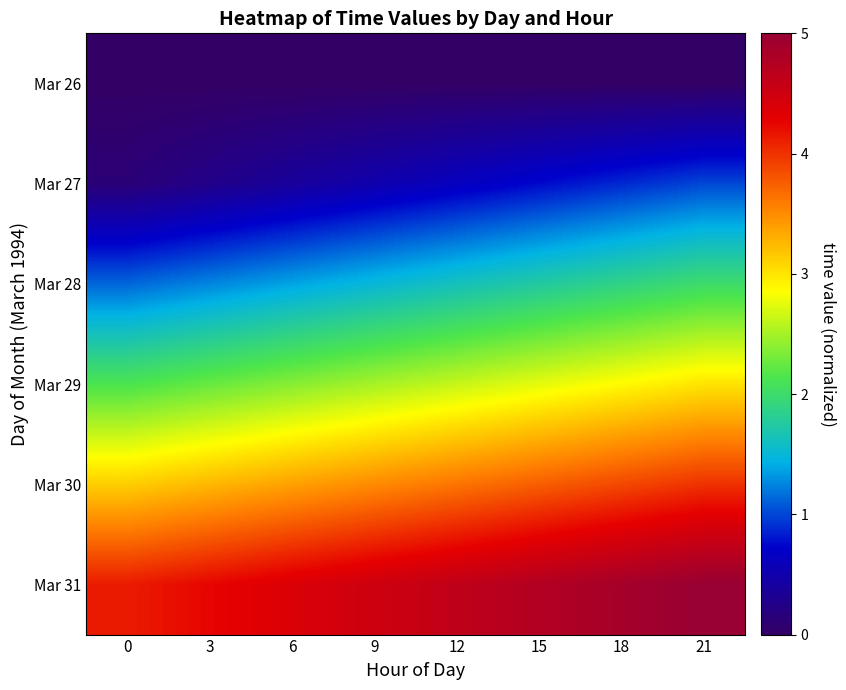

At how many categories does at least one series exceed 0?

8